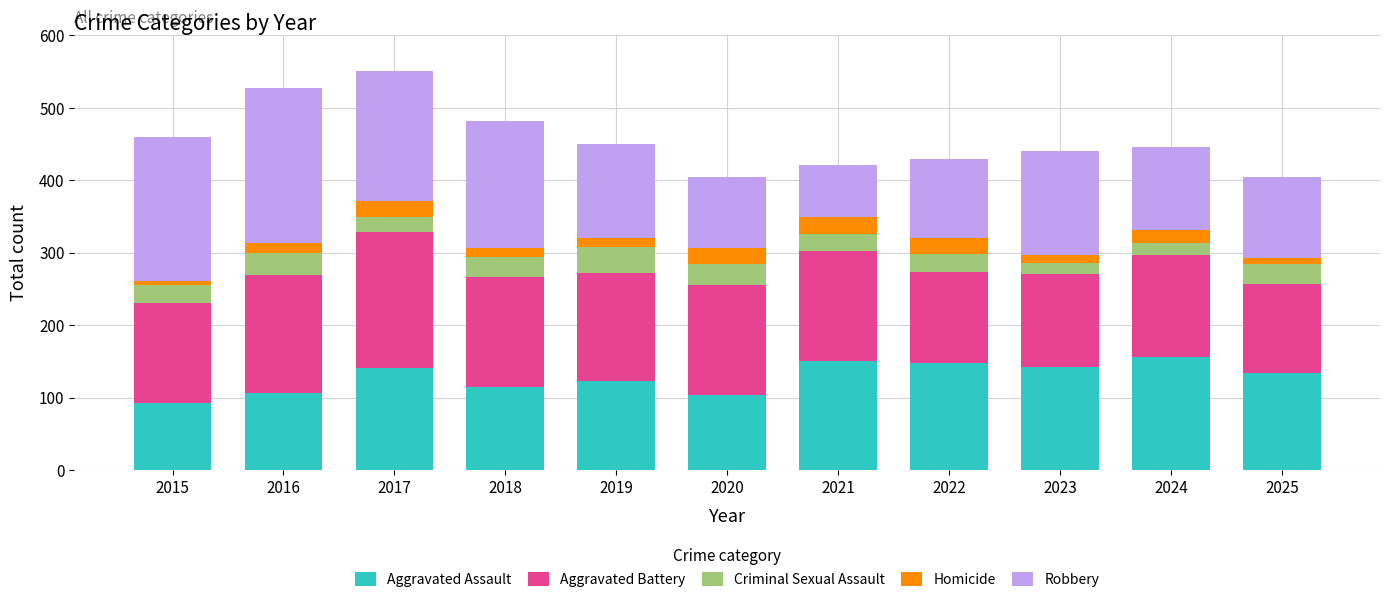

The value of Aggravated Assault at 2016 is 183. True or false?

False